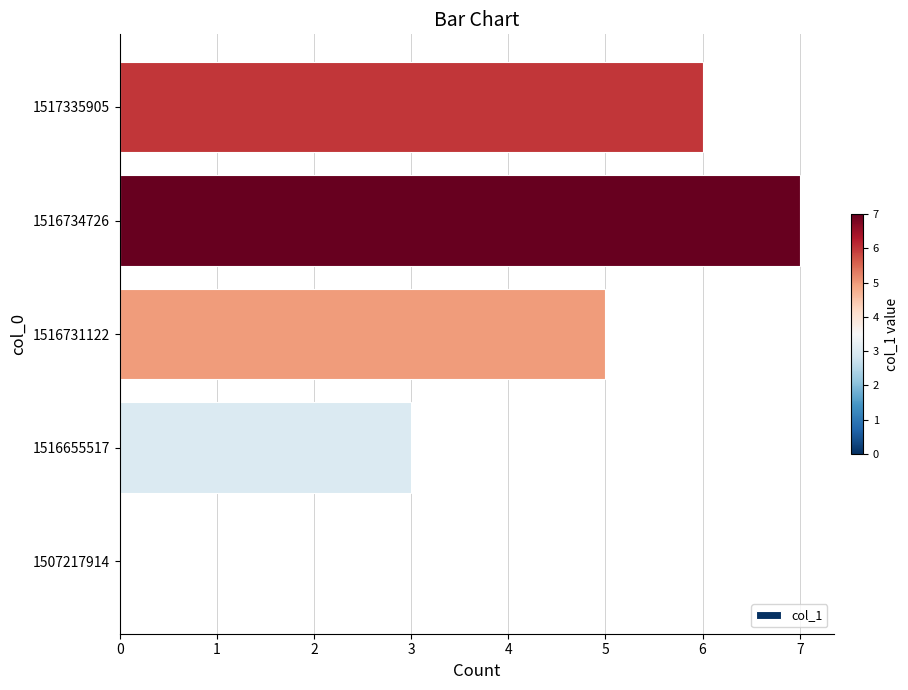

What value does the data have at 1517335905?

6